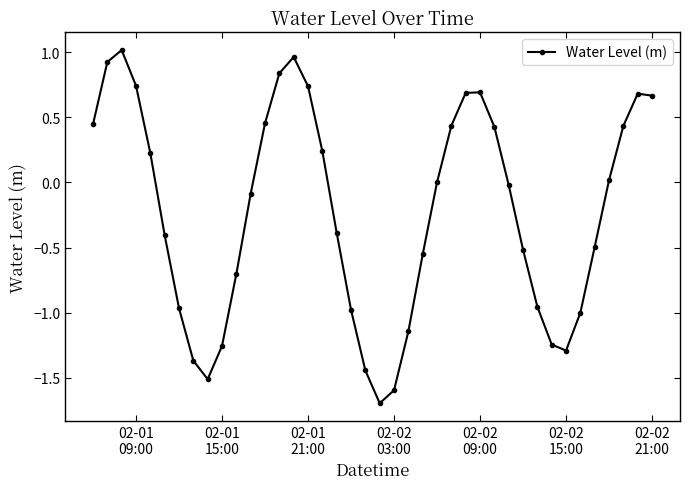

What is the smallest value displayed?

-1.7